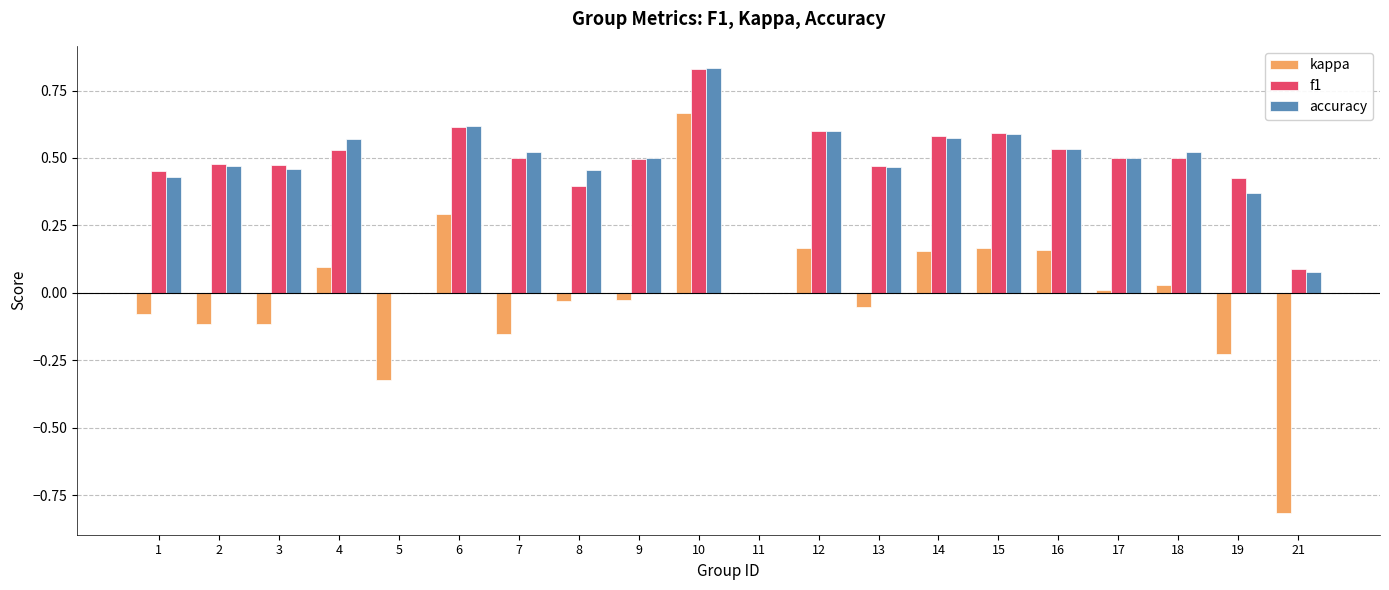

True or false: accuracy has a value of 1.0 at 14.

False